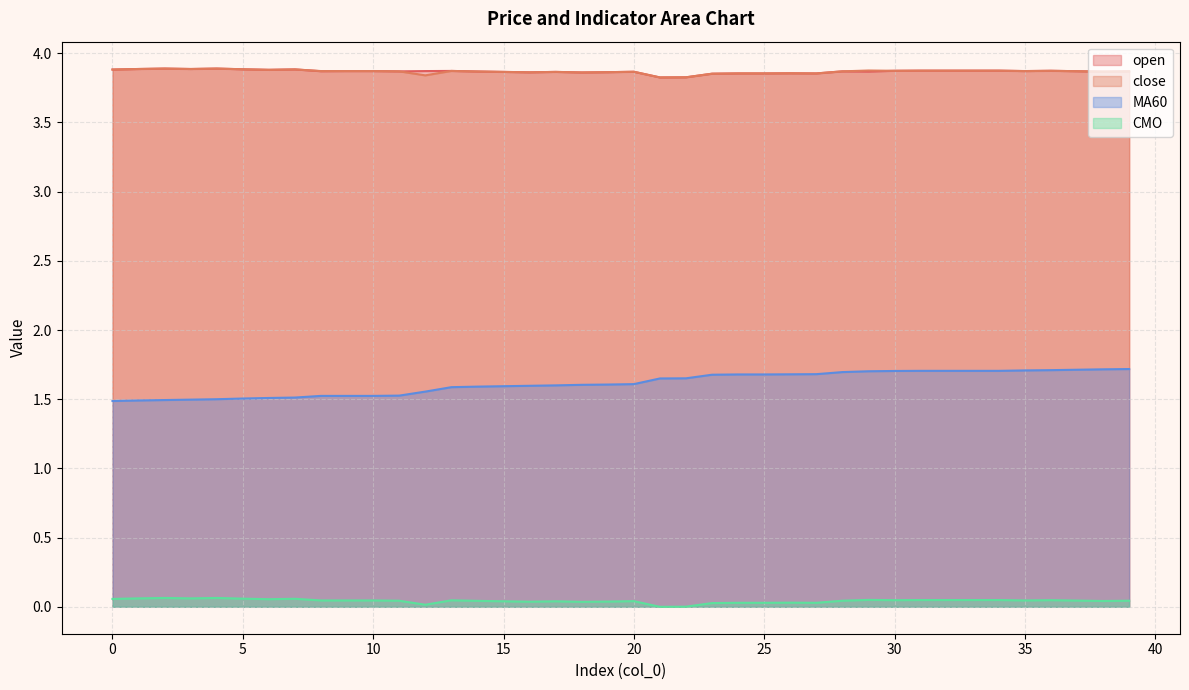

Reading left to right, transcribe all the data shown in this chart.

open: 0=3.9	1=3.9	2=3.9	3=3.9	4=3.9	5=3.9	6=3.9	7=3.9	8=3.9	9=3.9	10=3.9	11=3.9	12=3.9	13=3.9	14=3.9	15=3.9	16=3.9	17=3.9	18=3.9	19=3.9	20=3.9	21=3.8	22=3.8	23=3.9	24=3.9	25=3.9	26=3.9	27=3.9	28=3.9	29=3.9	30=3.9	31=3.9	32=3.9	33=3.9	34=3.9	35=3.9	36=3.9	37=3.9	38=3.9	39=3.9
close: 0=3.9	1=3.9	2=3.9	3=3.9	4=3.9	5=3.9	6=3.9	7=3.9	8=3.9	9=3.9	10=3.9	11=3.9	12=3.8	13=3.9	14=3.9	15=3.9	16=3.9	17=3.9	18=3.9	19=3.9	20=3.9	21=3.8	22=3.8	23=3.9	24=3.9	25=3.9	26=3.9	27=3.9	28=3.9	29=3.9	30=3.9	31=3.9	32=3.9	33=3.9	34=3.9	35=3.9	36=3.9	37=3.9	38=3.9	39=3.9
MA60: 0=1.5	1=1.5	2=1.5	3=1.5	4=1.5	5=1.5	6=1.5	7=1.5	8=1.5	9=1.5	10=1.5	11=1.5	12=1.6	13=1.6	14=1.6	15=1.6	16=1.6	17=1.6	18=1.6	19=1.6	20=1.6	21=1.6	22=1.7	23=1.7	24=1.7	25=1.7	26=1.7	27=1.7	28=1.7	29=1.7	30=1.7	31=1.7	32=1.7	33=1.7	34=1.7	35=1.7	36=1.7	37=1.7	38=1.7	39=1.7
CMO: 0=0.1	1=0.1	2=0.1	3=0.1	4=0.1	5=0.1	6=0.1	7=0.1	8=0.0	9=0.0	10=0.0	11=0.0	12=0.0	13=0.0	14=0.0	15=0.0	16=0.0	17=0.0	18=0.0	19=0.0	20=0.0	21=0.0	22=0.0	23=0.0	24=0.0	25=0.0	26=0.0	27=0.0	28=0.0	29=0.1	30=0.0	31=0.0	32=0.0	33=0.0	34=0.0	35=0.0	36=0.0	37=0.0	38=0.0	39=0.0